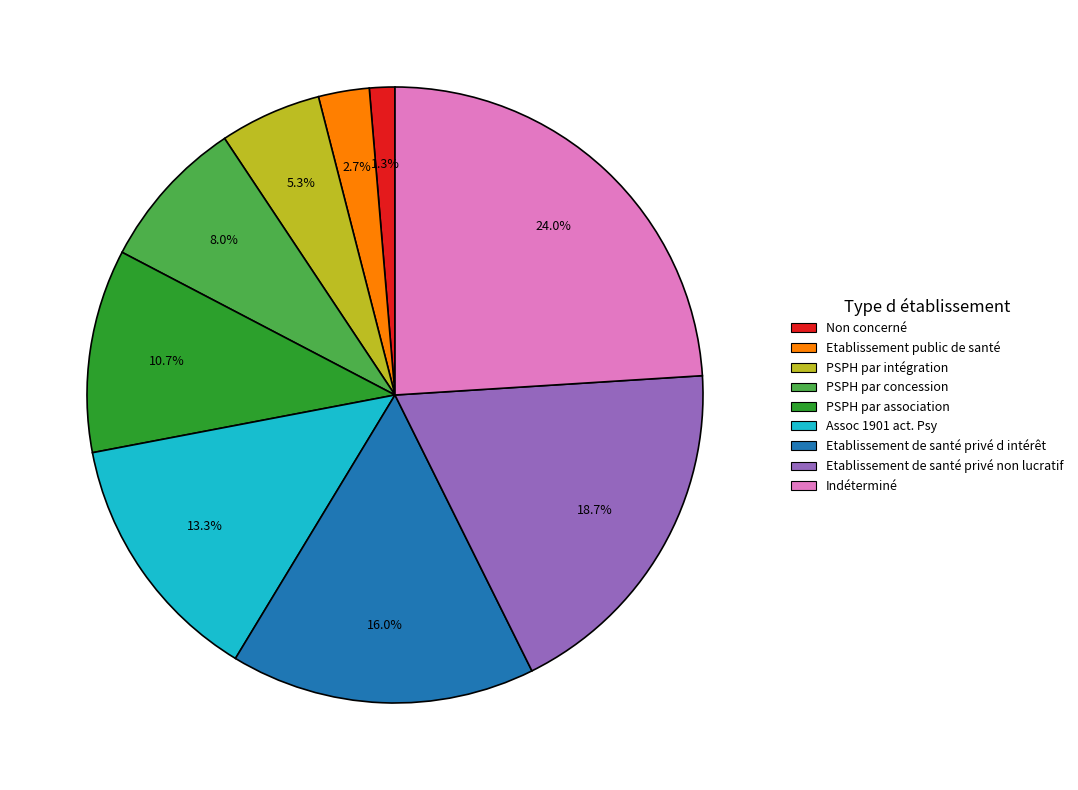

True or false: Etablissement de santé privé non lucratif accounts for 12% of the total.

False